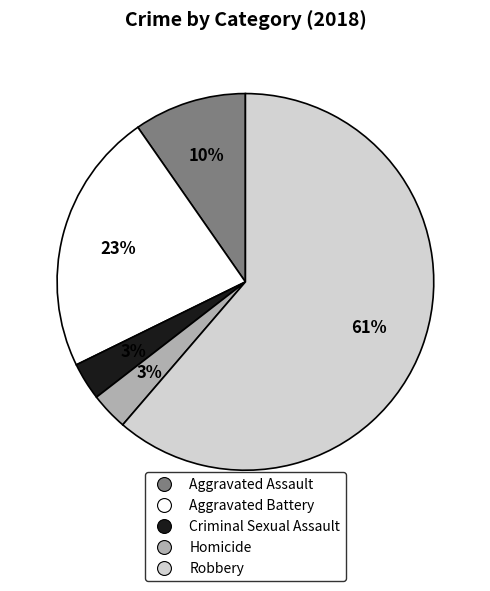

How many segments does this pie chart have?

5